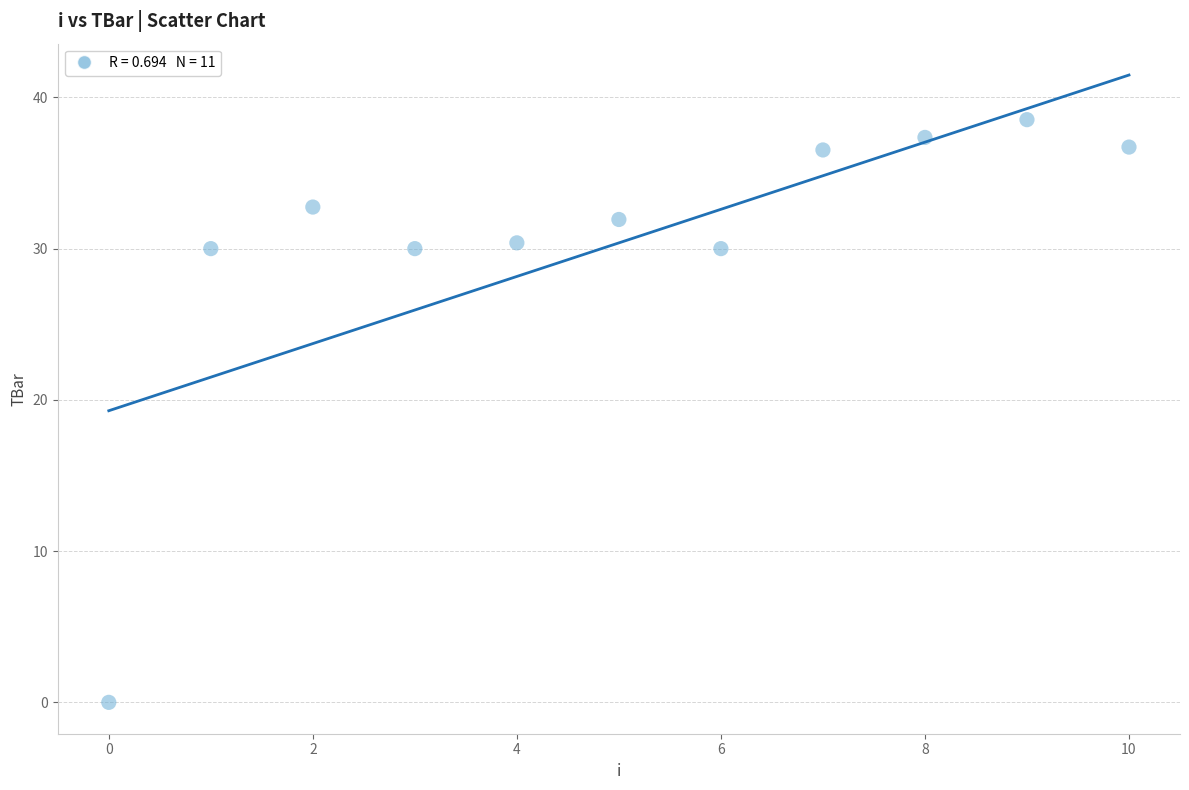

What is the range of Y values (max minus min)?

38.5